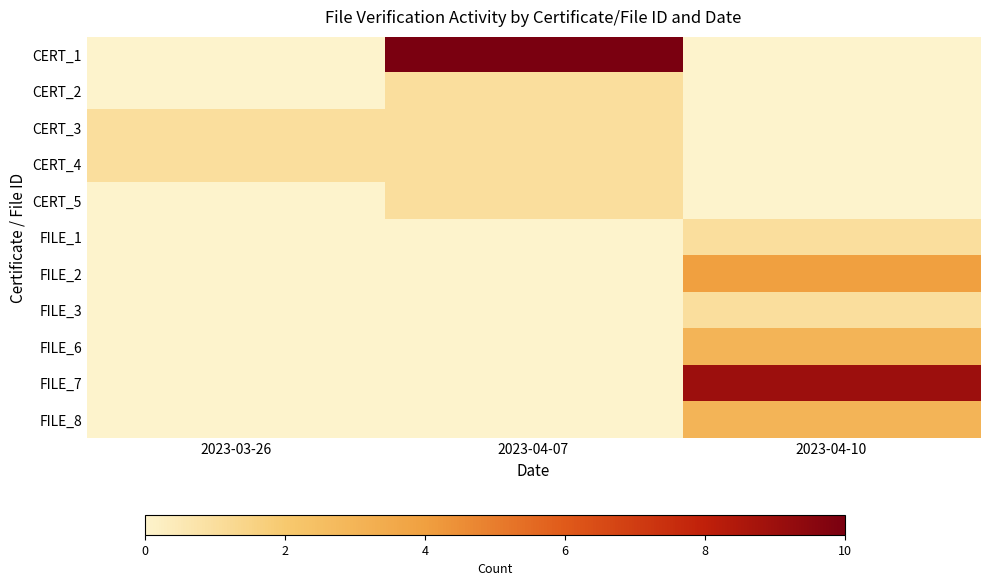

List the series in order of their peak value, highest first.

CERT_1, FILE_7, FILE_2, FILE_6, FILE_8, CERT_2, CERT_3, CERT_4, CERT_5, FILE_1, FILE_3